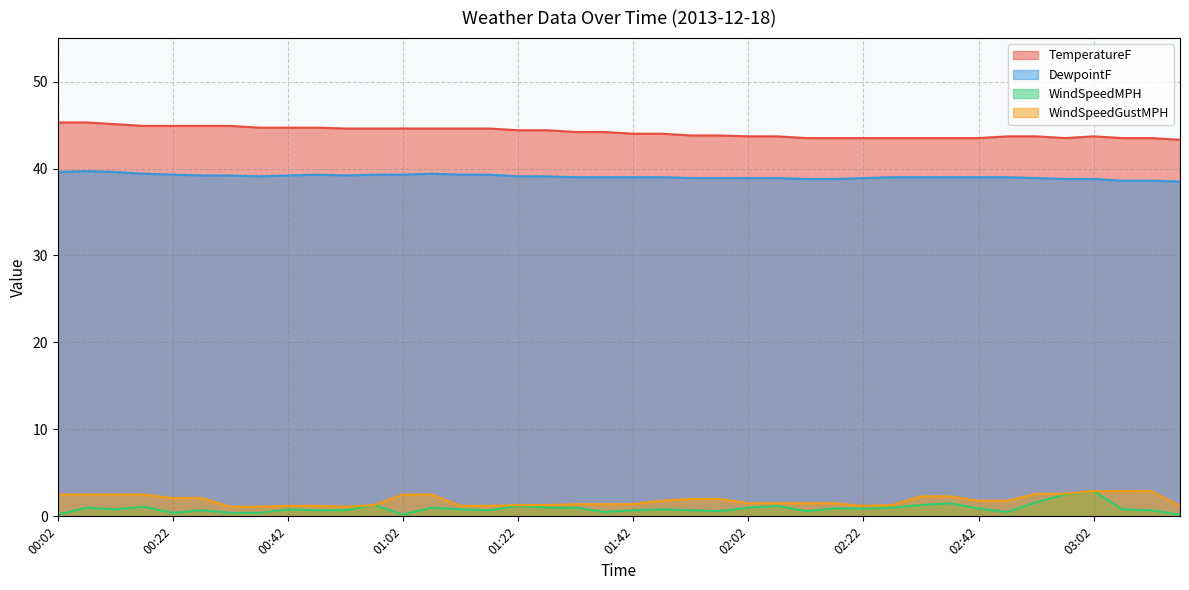

Reading right to left, list all the values displayed in this chart.

TemperatureF: 03:14=43.3	03:12=43.5	03:07=43.5	03:02=43.7	02:57=43.5	02:52=43.7	02:47=43.7	02:42=43.5	02:37=43.5	02:32=43.5	02:27=43.5	02:22=43.5	02:17=43.5	02:12=43.5	02:07=43.7	02:02=43.7	01:57=43.8	01:52=43.8	01:47=44.0	01:42=44.0	01:37=44.2	01:32=44.2	01:27=44.4	01:22=44.4	01:17=44.6	01:12=44.6	01:07=44.6	01:02=44.6	00:57=44.6	00:52=44.6	00:47=44.7	00:42=44.7	00:37=44.7	00:32=44.9	00:27=44.9	00:22=44.9	00:17=44.9	00:12=45.1	00:07=45.3	00:02=45.3
DewpointF: 03:14=38.5	03:12=38.6	03:07=38.6	03:02=38.8	02:57=38.8	02:52=38.9	02:47=39.0	02:42=39.0	02:37=39.0	02:32=39.0	02:27=39.0	02:22=38.9	02:17=38.8	02:12=38.8	02:07=38.9	02:02=38.9	01:57=38.9	01:52=38.9	01:47=39.0	01:42=39.0	01:37=39.0	01:32=39.0	01:27=39.1	01:22=39.1	01:17=39.3	01:12=39.3	01:07=39.4	01:02=39.3	00:57=39.3	00:52=39.2	00:47=39.3	00:42=39.2	00:37=39.1	00:32=39.2	00:27=39.2	00:22=39.3	00:17=39.4	00:12=39.6	00:07=39.7	00:02=39.6
WindSpeedMPH: 03:14=0.2	03:12=0.7	03:07=0.8	03:02=2.9	02:57=2.5	02:52=1.6	02:47=0.5	02:42=0.9	02:37=1.5	02:32=1.3	02:27=1.0	02:22=0.9	02:17=0.9	02:12=0.6	02:07=1.2	02:02=1.0	01:57=0.6	01:52=0.7	01:47=0.8	01:42=0.7	01:37=0.5	01:32=1.0	01:27=1.0	01:22=1.2	01:17=0.7	01:12=0.8	01:07=1.0	01:02=0.2	00:57=1.3	00:52=0.7	00:47=0.7	00:42=0.8	00:37=0.4	00:32=0.4	00:27=0.7	00:22=0.4	00:17=1.1	00:12=0.8	00:07=1.0	00:02=0.2
WindSpeedGustMPH: 03:14=1.2	03:12=2.9	03:07=2.9	03:02=2.9	02:57=2.6	02:52=2.6	02:47=1.8	02:42=1.8	02:37=2.3	02:32=2.3	02:27=1.3	02:22=1.2	02:17=1.5	02:12=1.5	02:07=1.5	02:02=1.5	01:57=2.0	01:52=2.0	01:47=1.8	01:42=1.4	01:37=1.4	01:32=1.4	01:27=1.3	01:22=1.3	01:17=1.2	01:12=1.2	01:07=2.5	01:02=2.5	00:57=1.3	00:52=1.1	00:47=1.2	00:42=1.2	00:37=1.1	00:32=1.1	00:27=2.1	00:22=2.1	00:17=2.5	00:12=2.5	00:07=2.5	00:02=2.5